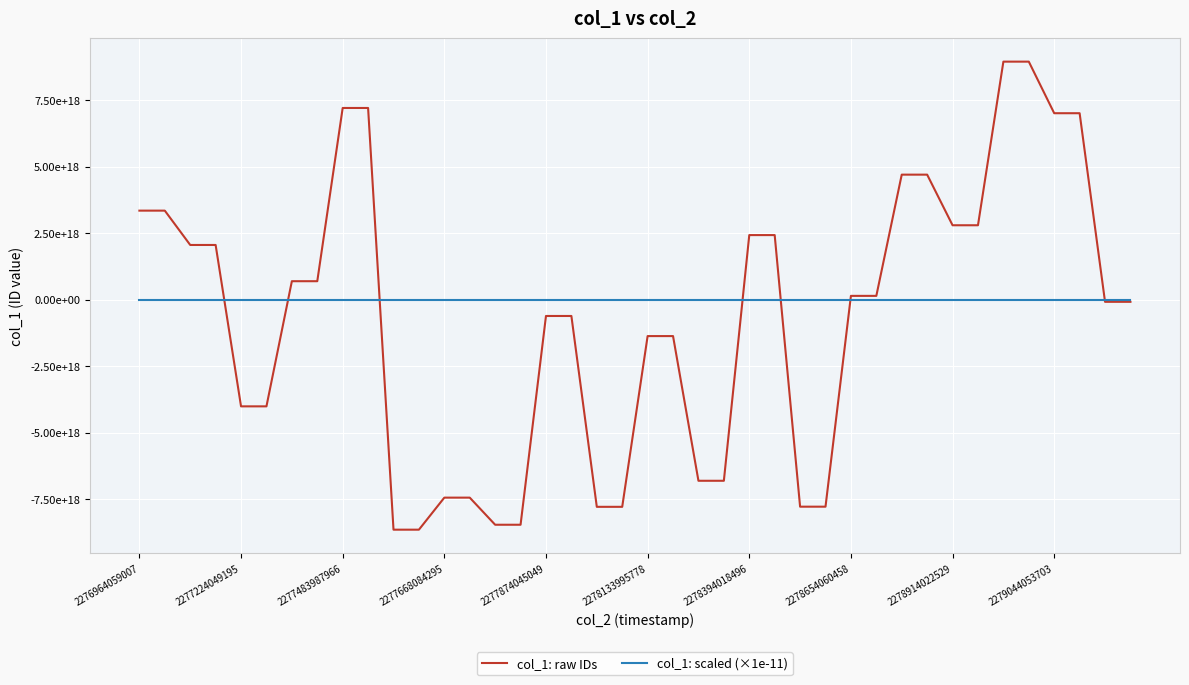

Reading right to left, transcribe all the data shown in this chart.

col_1: raw IDs: -75300382399437168.0	-75300382399437168.0	7013207571307294720.0	7013207571307294720.0	8951731911352185856.0	8951731911352185856.0	2802100553837888000.0	2802100553837888000.0	4704360311113769984.0	4704360311113769984.0	148155622541939520.0	148155622541939520.0	-7774998265645848576.0	-7774998265645848576.0	2432739397191760384.0	2432739397191760384.0	-6801380103717261312.0	-6801380103717261312.0	-1363145368905750528.0	-1363145368905750528.0	-7780468369910281216.0	-7780468369910281216.0	-607617046532528768.0	-607617046532528768.0	-8454007670338146304.0	-8454007670338146304.0	-7434872216347410432.0	-7434872216347410432.0	-8639311702301233152.0	-8639311702301233152.0	7210207762583093248.0	7210207762583093248.0	699375363849777024.0	699375363849777024.0	-4004281388497744384.0	-4004281388497744384.0	2061242776258903552.0	2061242776258903552.0	3351823546405076992.0	3351823546405076992.0
col_1: scaled (×1e-11): -753003.8	-753003.8	70132075.7	70132075.7	89517319.1	89517319.1	28021005.5	28021005.5	47043603.1	47043603.1	1481556.2	1481556.2	-77749982.7	-77749982.7	24327394.0	24327394.0	-68013801.0	-68013801.0	-13631453.7	-13631453.7	-77804683.7	-77804683.7	-6076170.5	-6076170.5	-84540076.7	-84540076.7	-74348722.2	-74348722.2	-86393117.0	-86393117.0	72102077.6	72102077.6	6993753.6	6993753.6	-40042813.9	-40042813.9	20612427.8	20612427.8	33518235.5	33518235.5